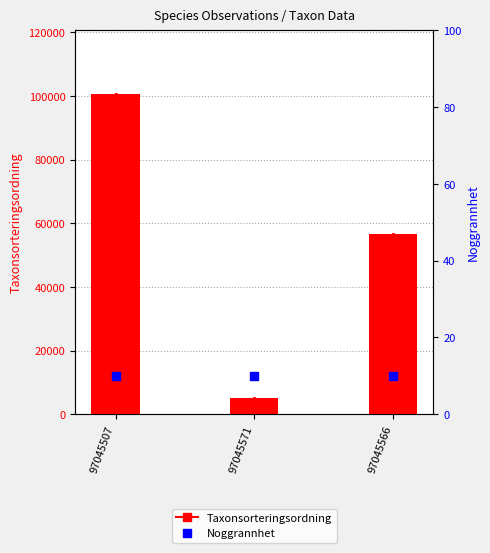

At how many categories does at least one series exceed 13805?

2